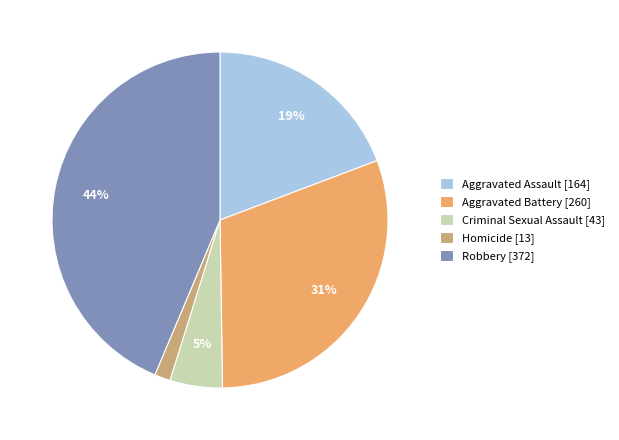

How many slices are in this pie chart?

5